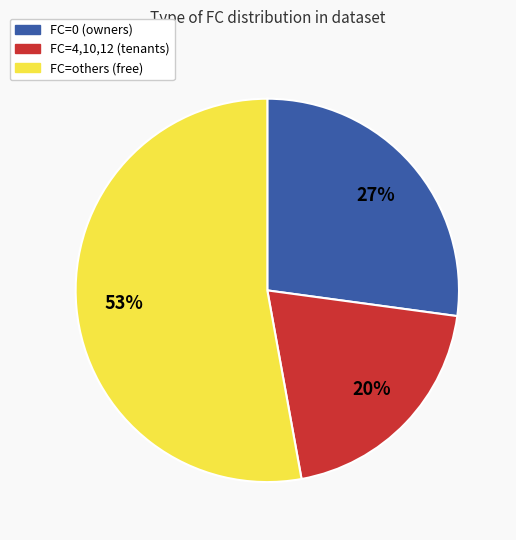

Is there a majority slice in this chart?

Yes